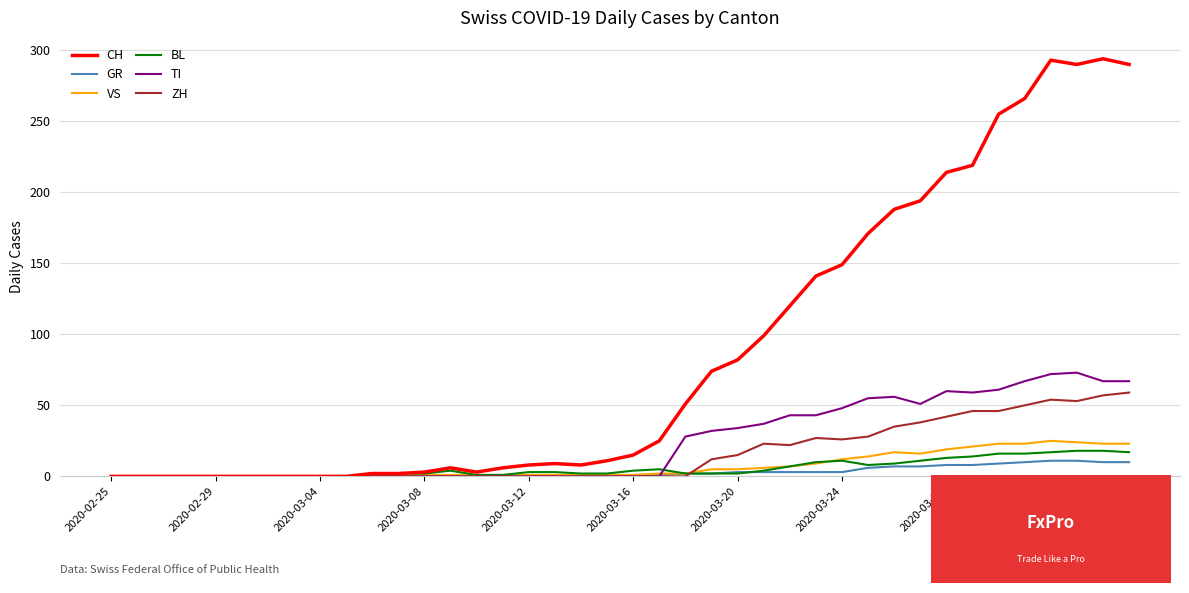

How many distinct data groups are displayed?

6